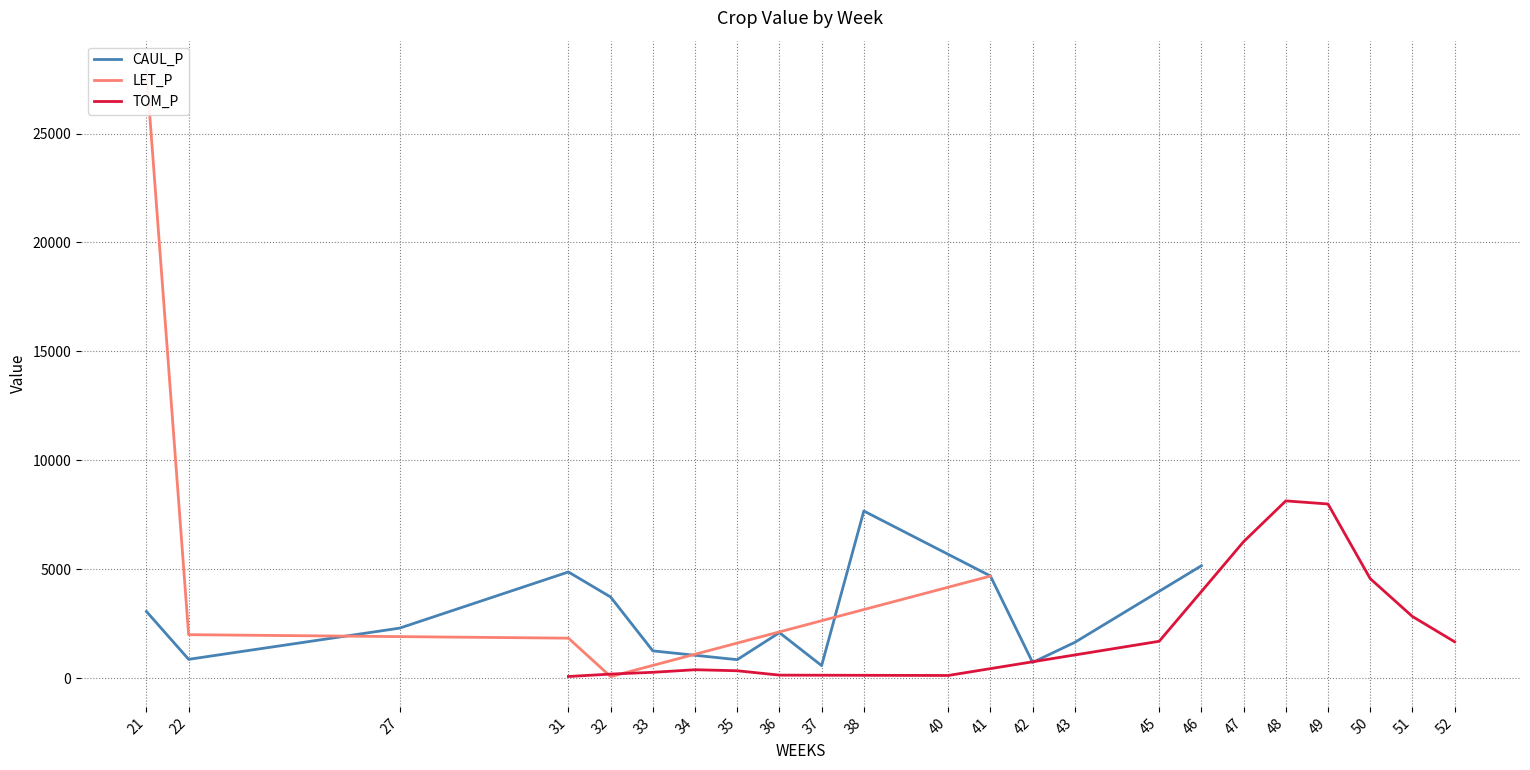

Where does the CAUL_P series first go above 2292?

21